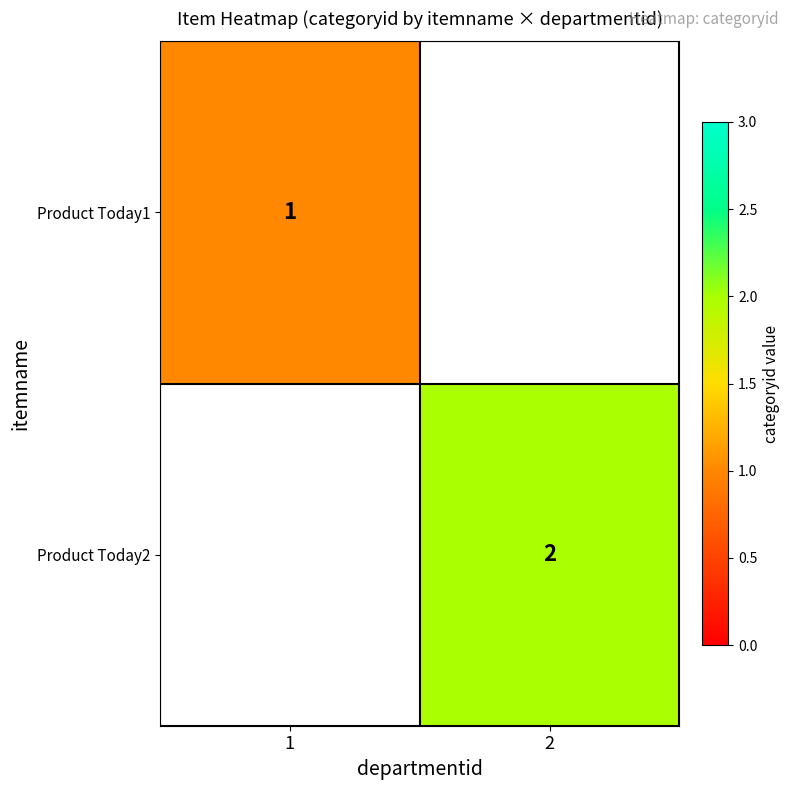

Is it true that Product Today1 equals 2 at 1?

False